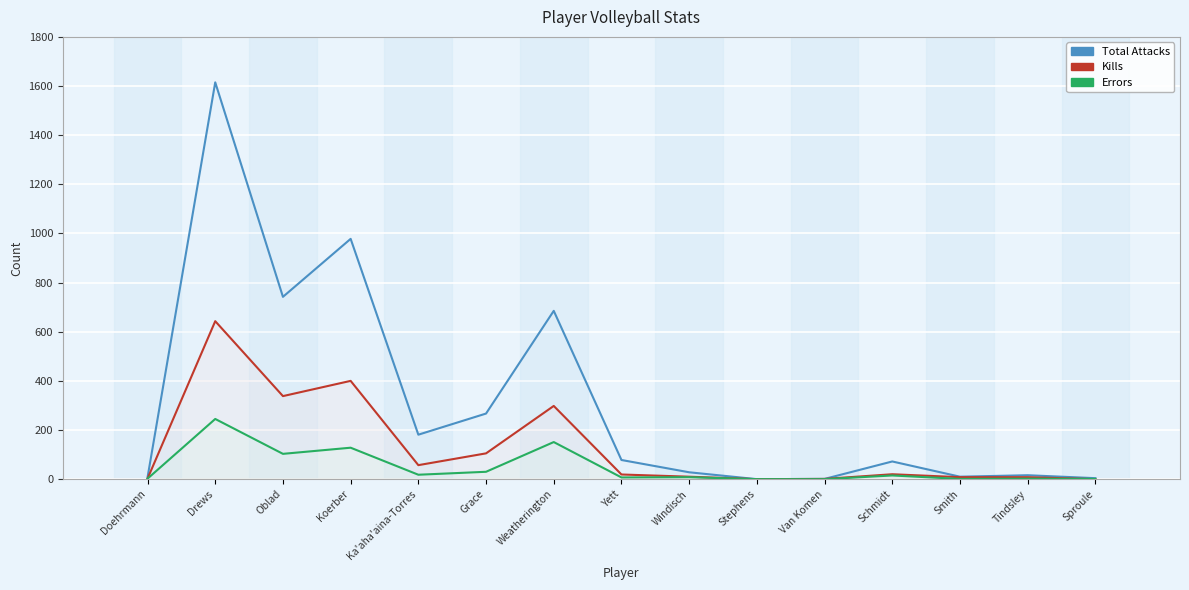

In Errors, how many points are lower than both neighbors (excluding endpoints)?

4